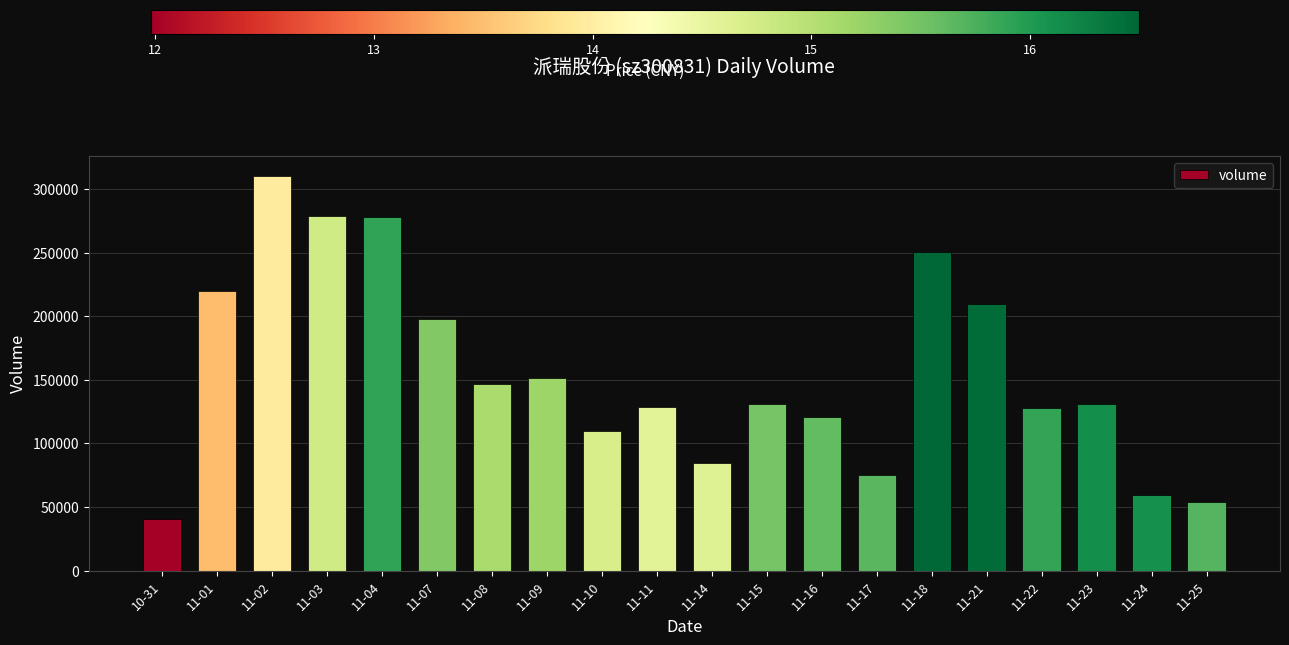

What is the value of the 1st bar from the left?

40543